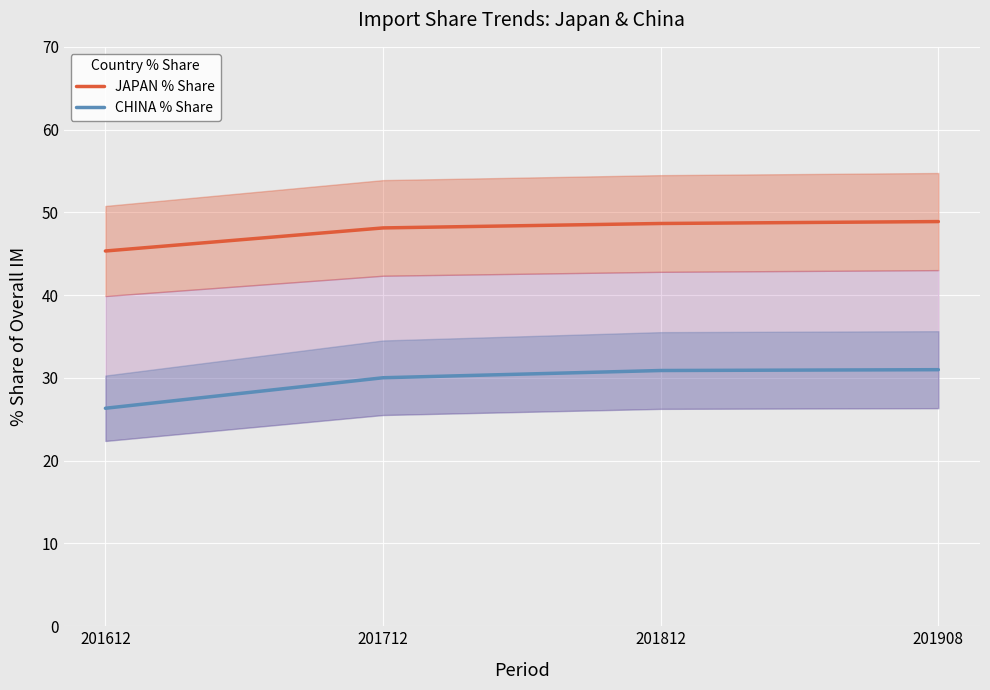

How many lines are shown in the chart?

2